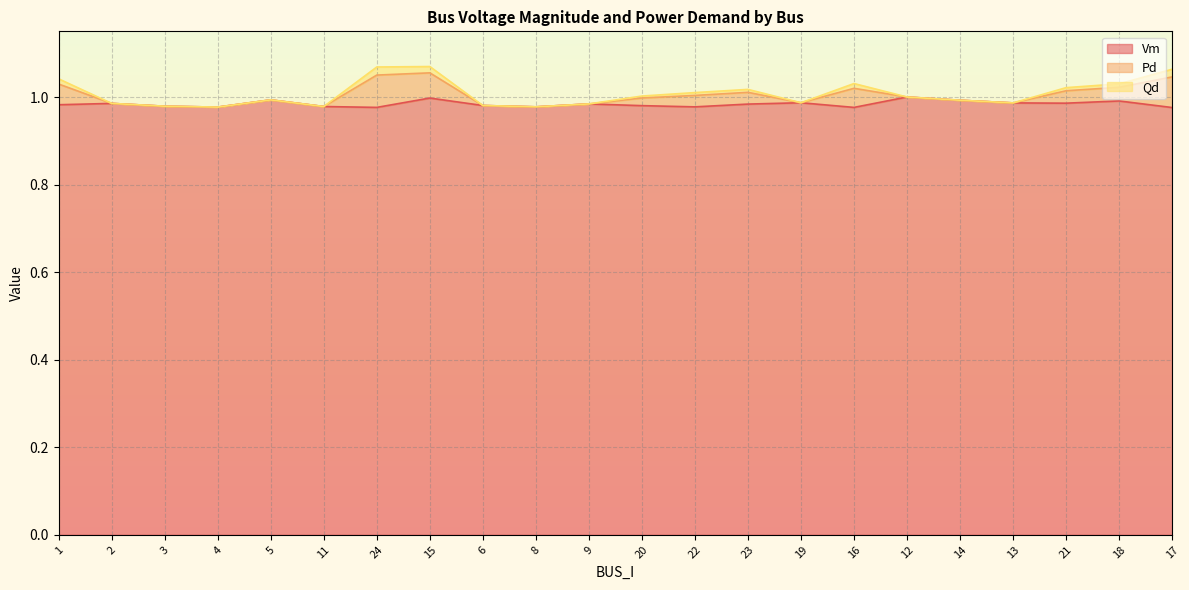

At which category is the sum across all series the highest?

15